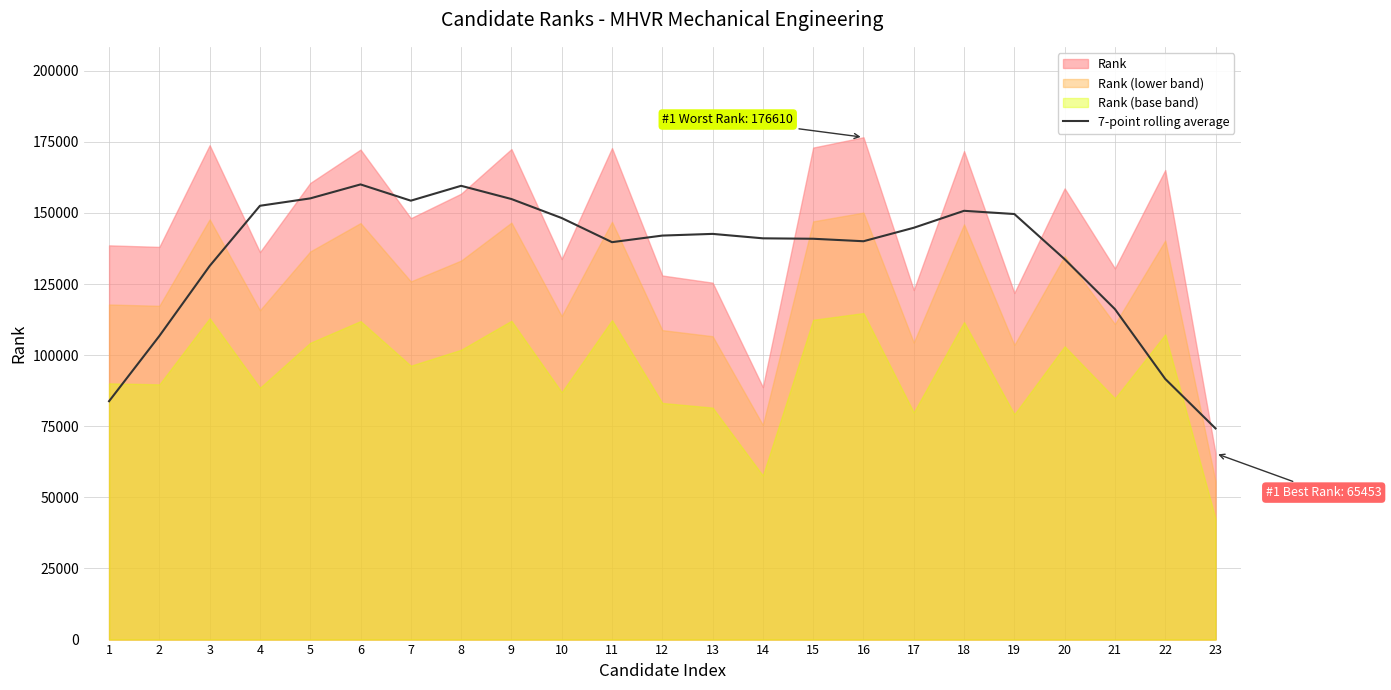

Which has a higher value, 22 or 13?

13